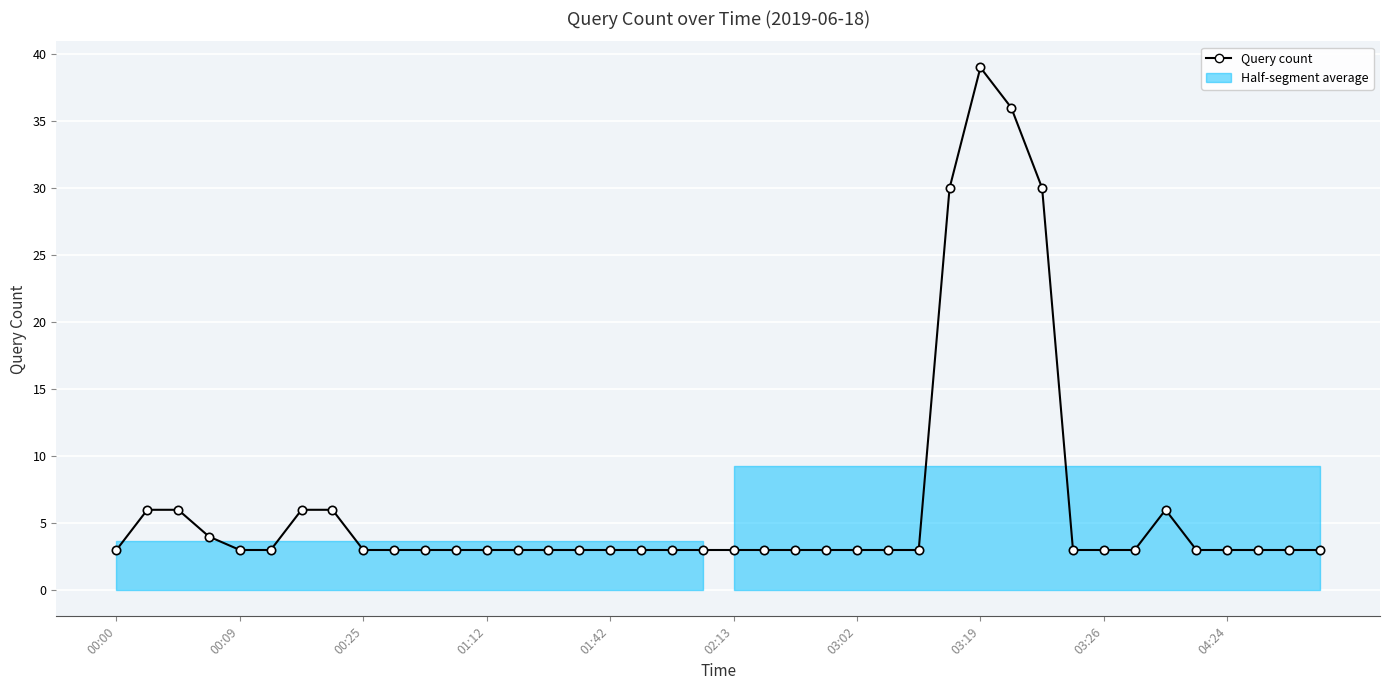

Between 27 and 03:26, which is larger?

27